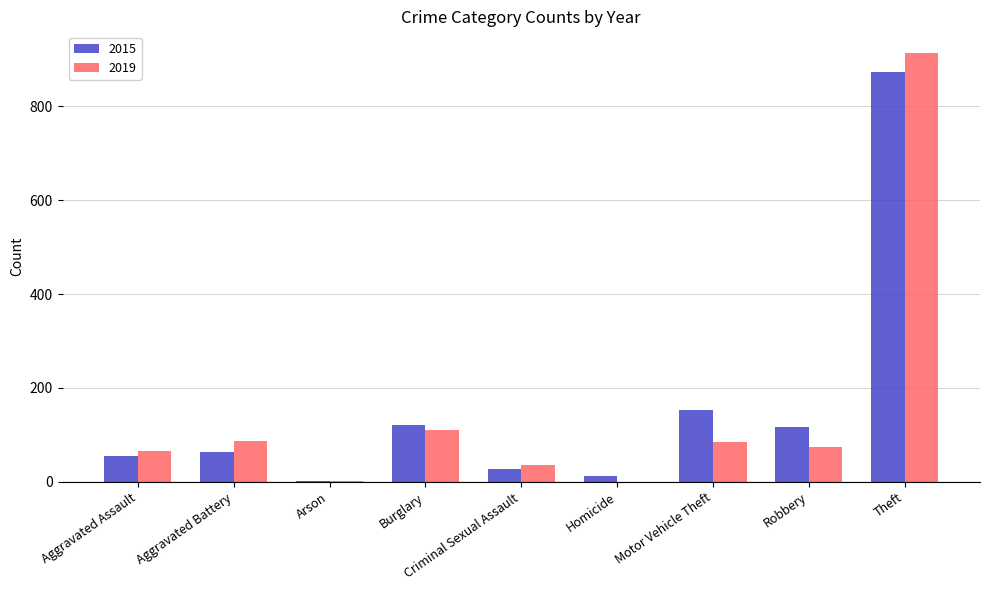

How many categories are shown in the chart?

9